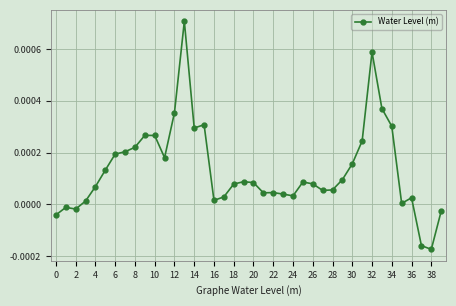

Is this an area chart (filled region under the line)?

No